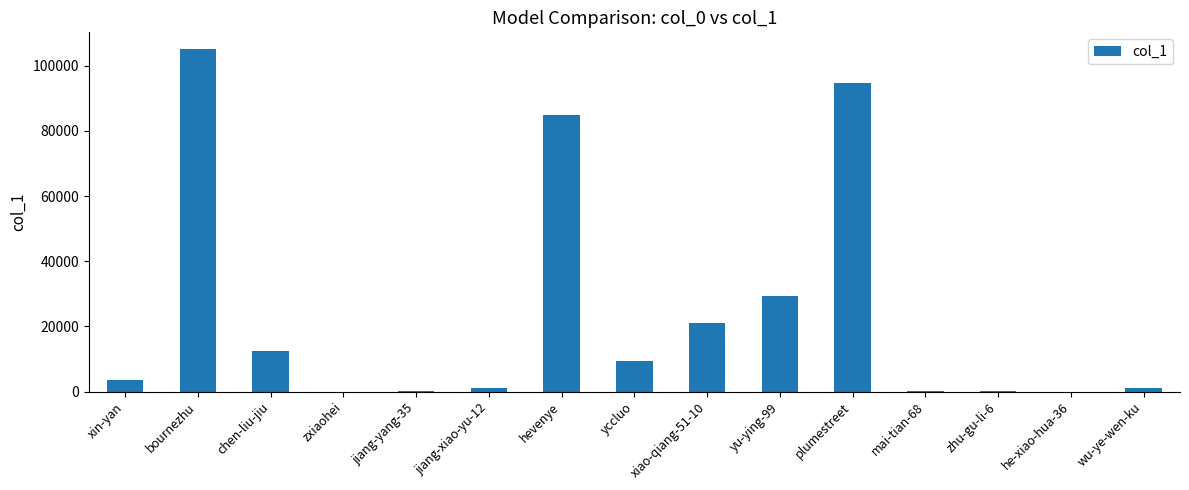

True or false: the data shows 85020 at hevenye.

True